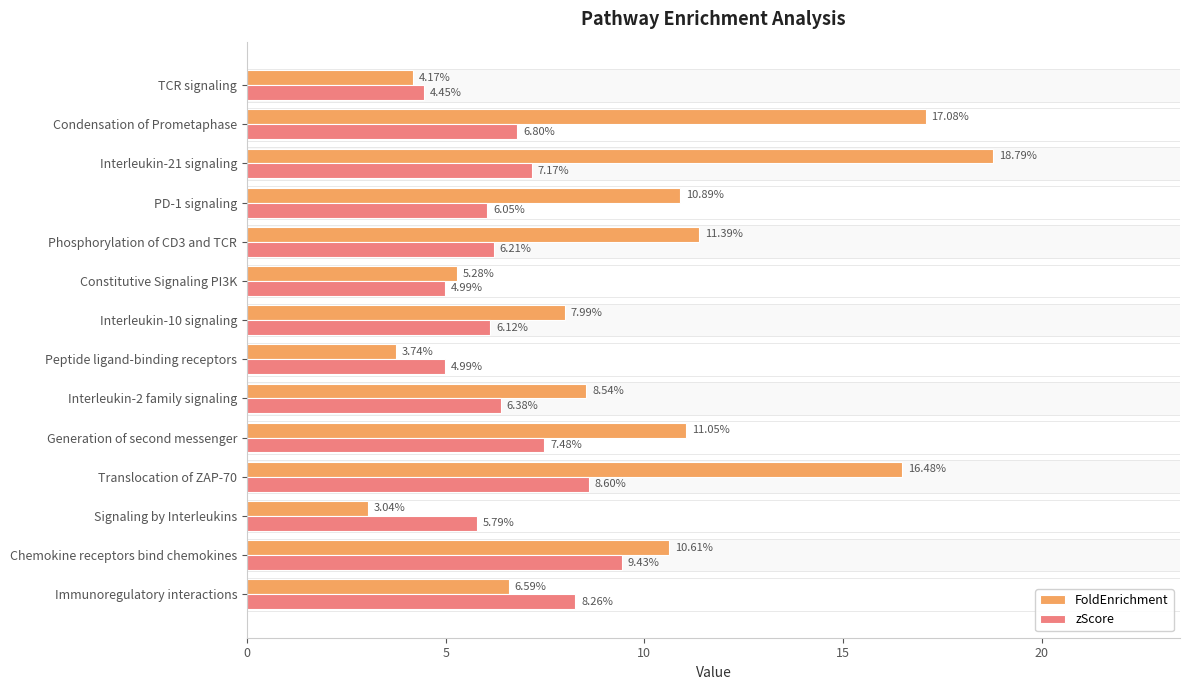

How many bars are there in each group?

2